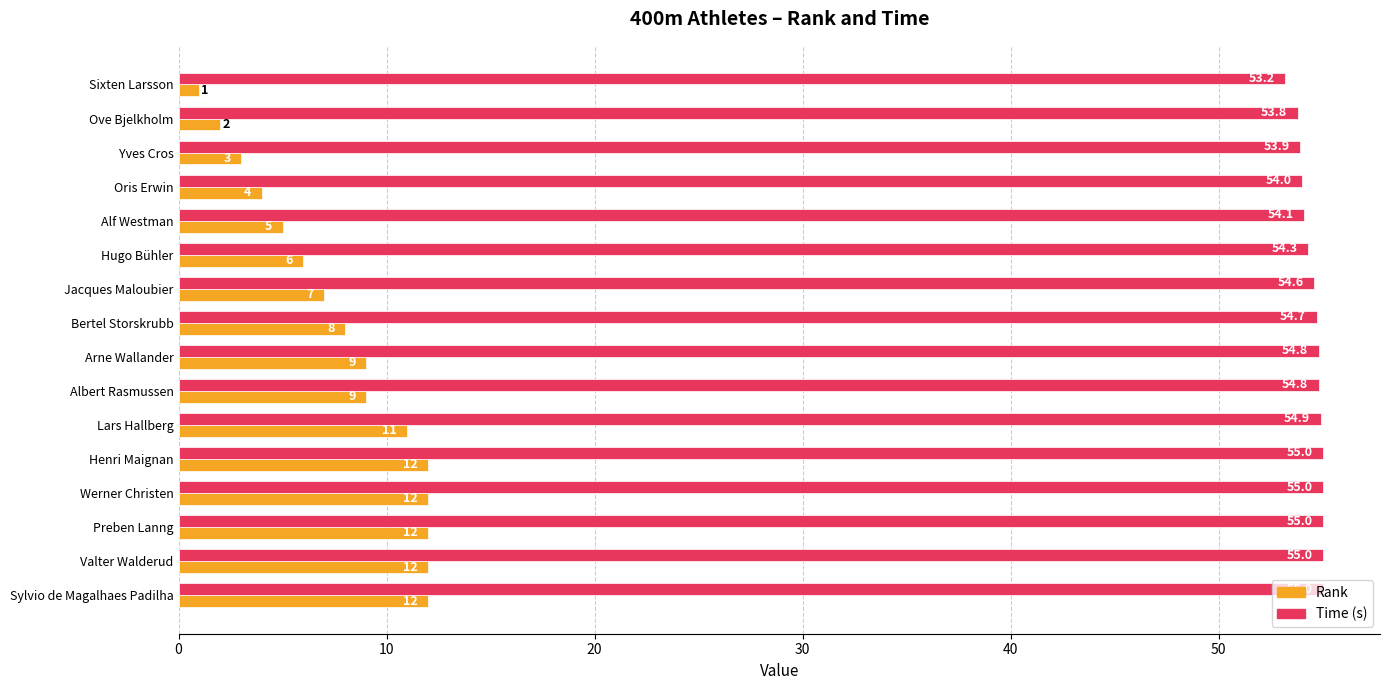

What is the lowest value of the Time (s) series?

53.2